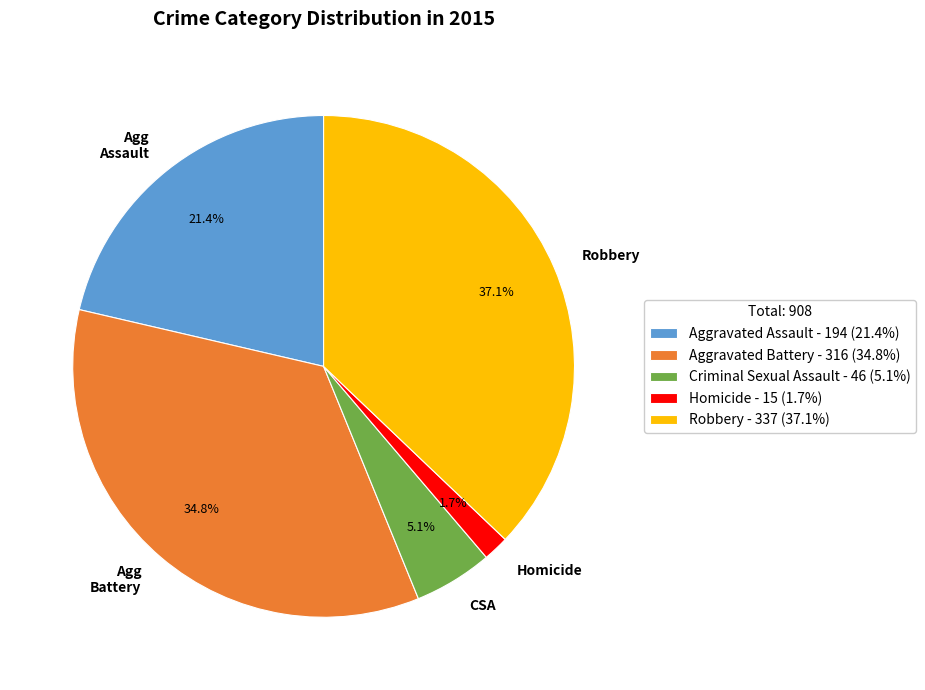

What percentage is the Criminal Sexual Assault slice, to the nearest percent?

5%